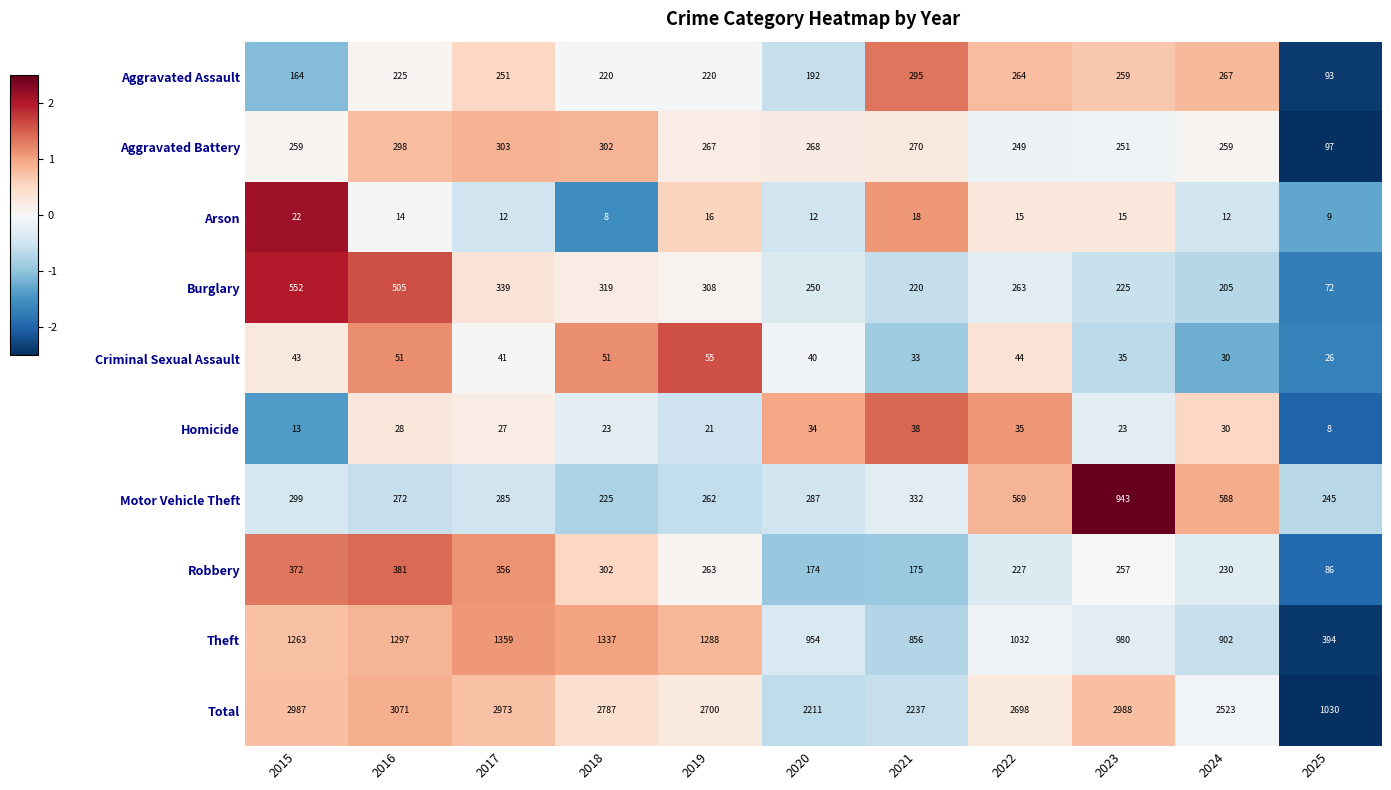

Which series has the widest spread of values?

Total